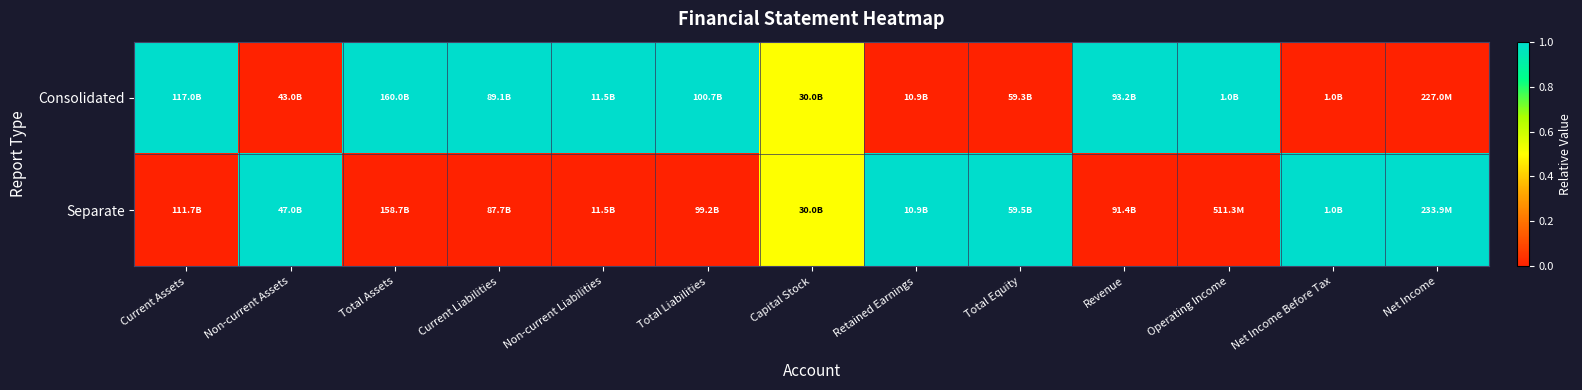

How many series are shown in this chart?

2